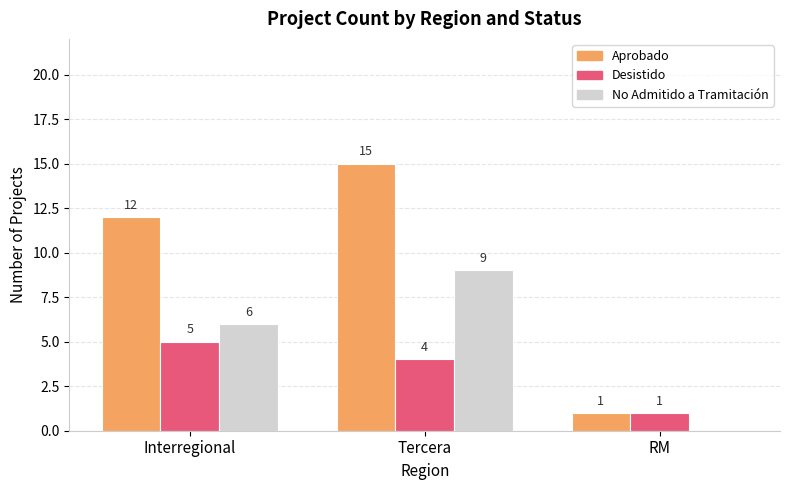

Count the number of data series in this chart.

3